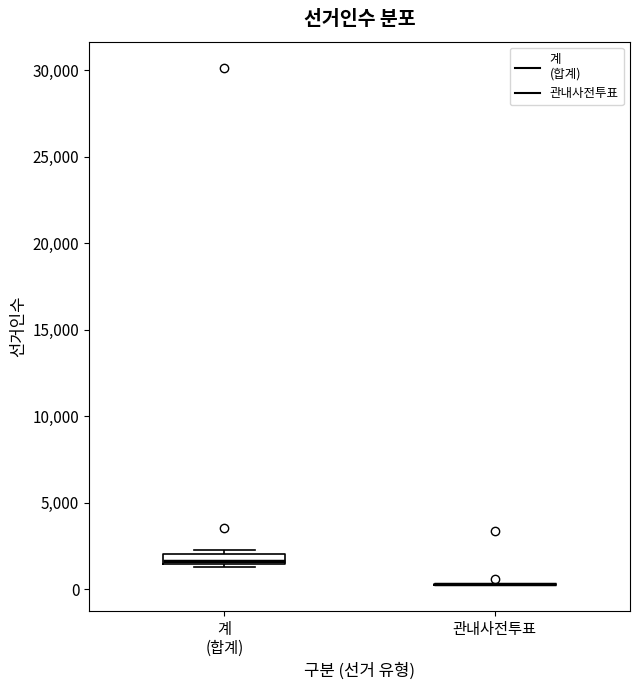

Which box is the tallest, from its lower edge to its upper edge?

계 (합계)